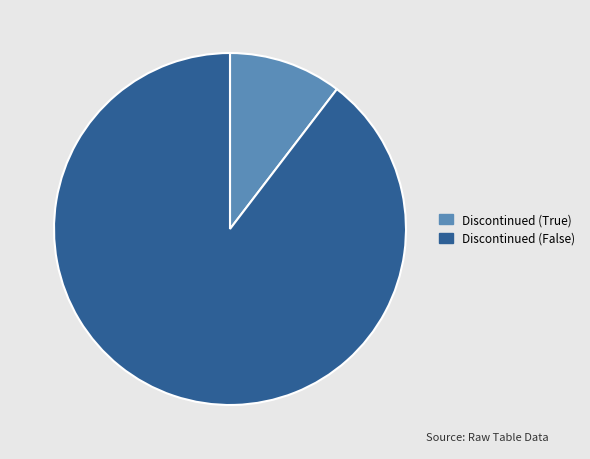

Approximately how many times larger is the value at Discontinued (False) compared to Discontinued (True)?

8.6